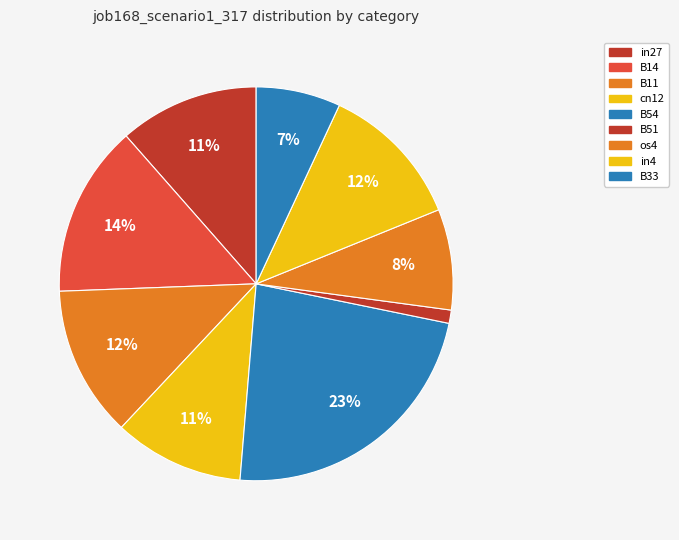

Which has a higher value, os4 or B51?

os4